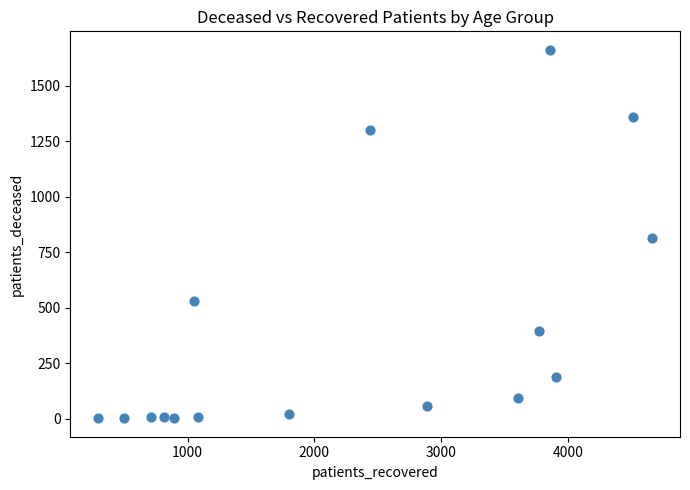

What is the range of X values (max minus min)?

4375